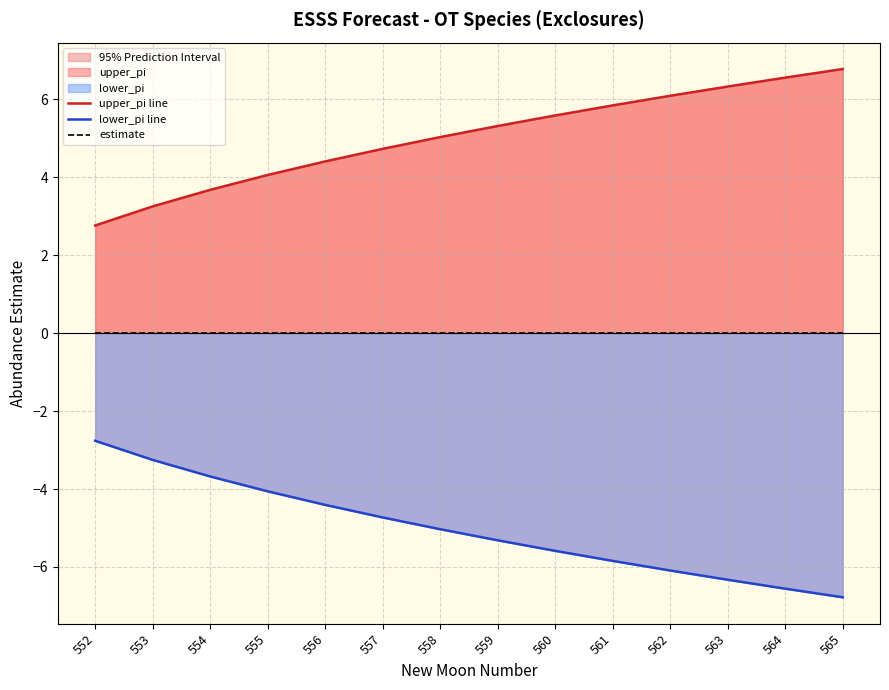

Is the value of lower_pi line at 555 greater than the value of estimate at 563?

No